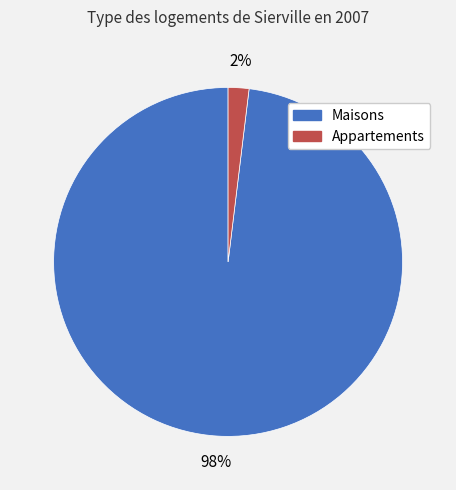

True or false: Appartements accounts for 2% of the total.

True